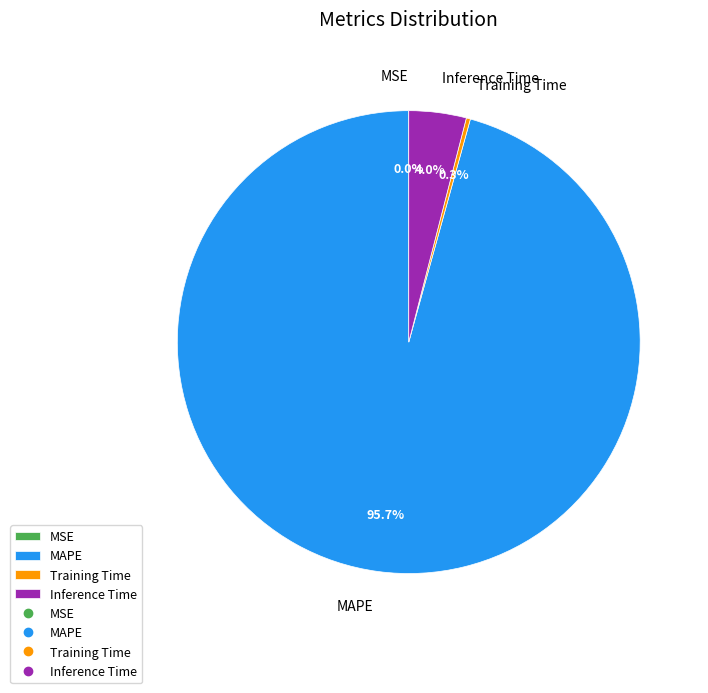

How much of the chart is everything except Inference Time?

96.0%